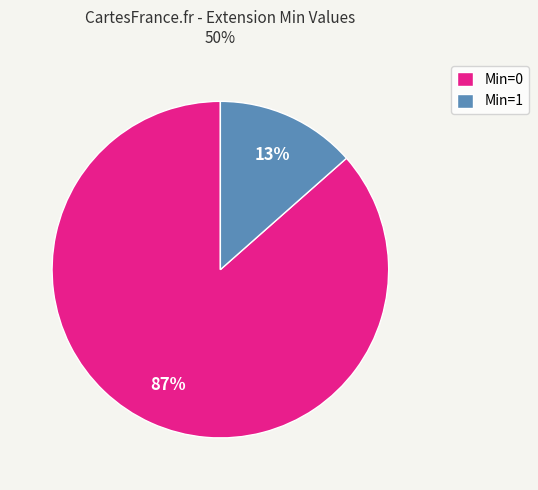

Do Min=0 and Min=1 together represent more than half of the pie?

Yes